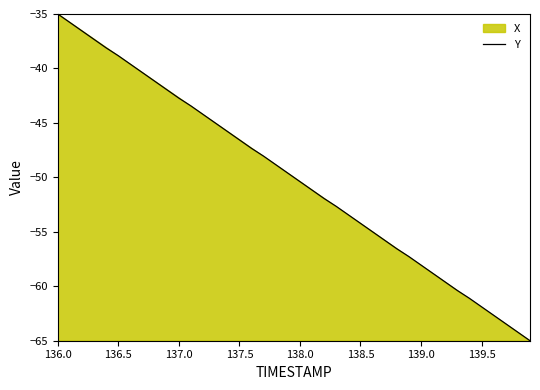

What is the minimum value shown in the chart?

-65.0